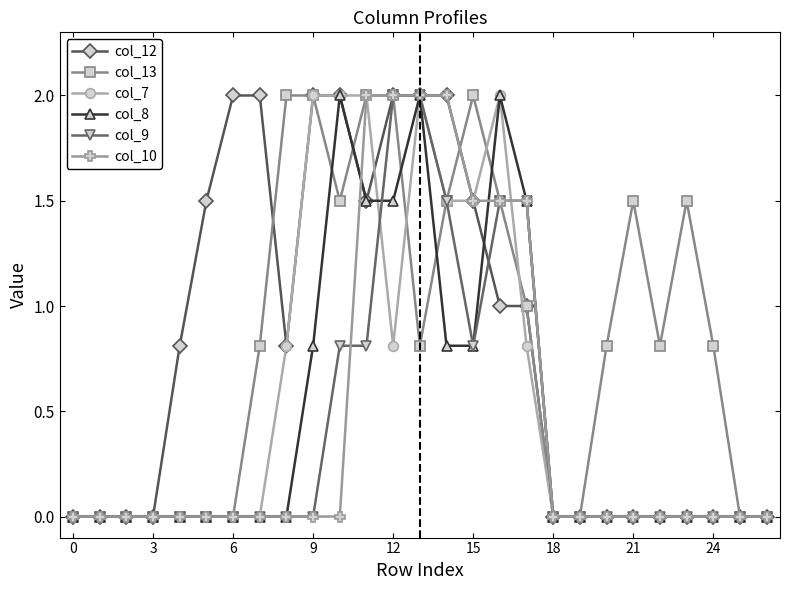

What is the maximum value shown in the chart?

2.0